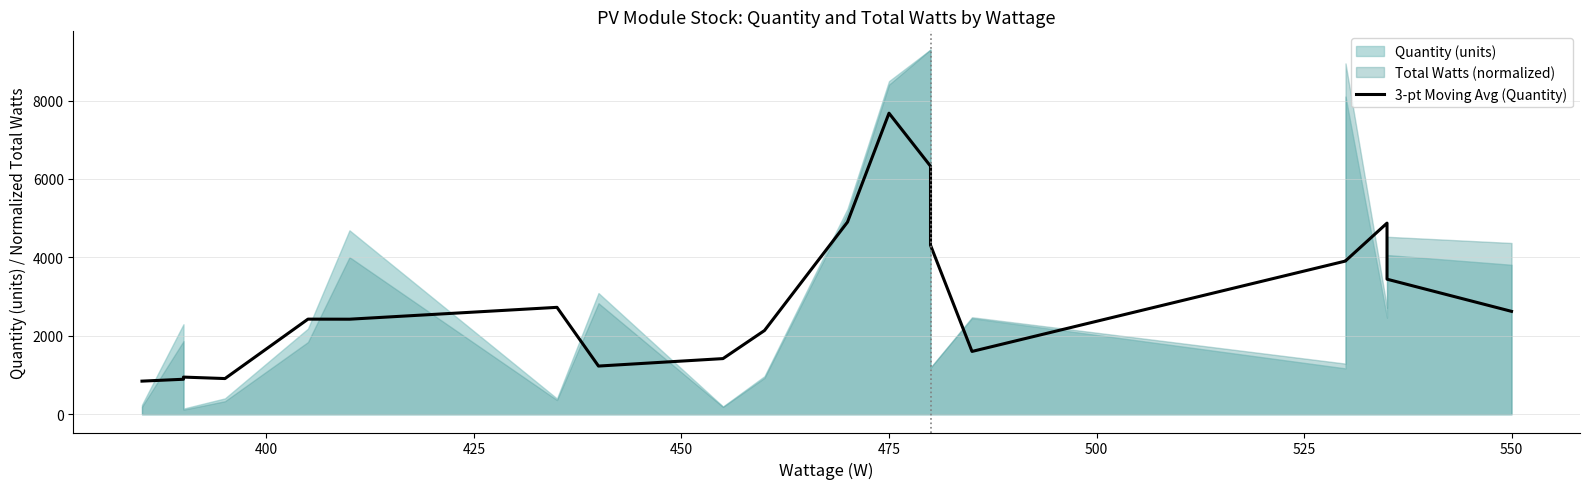

How many interior local peaks (higher than both neighbors) does the data have?

5